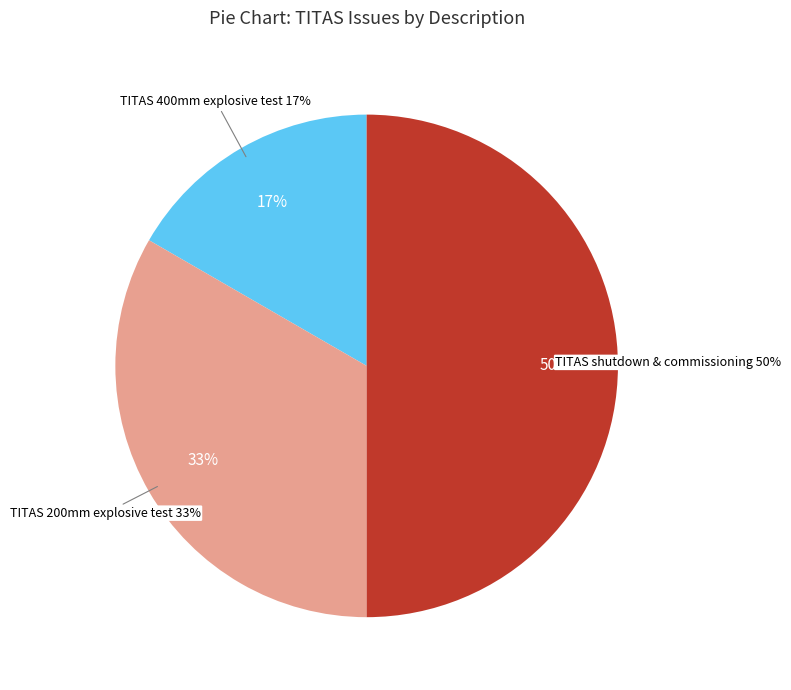

To the nearest percent, what is the average slice percentage?

33%